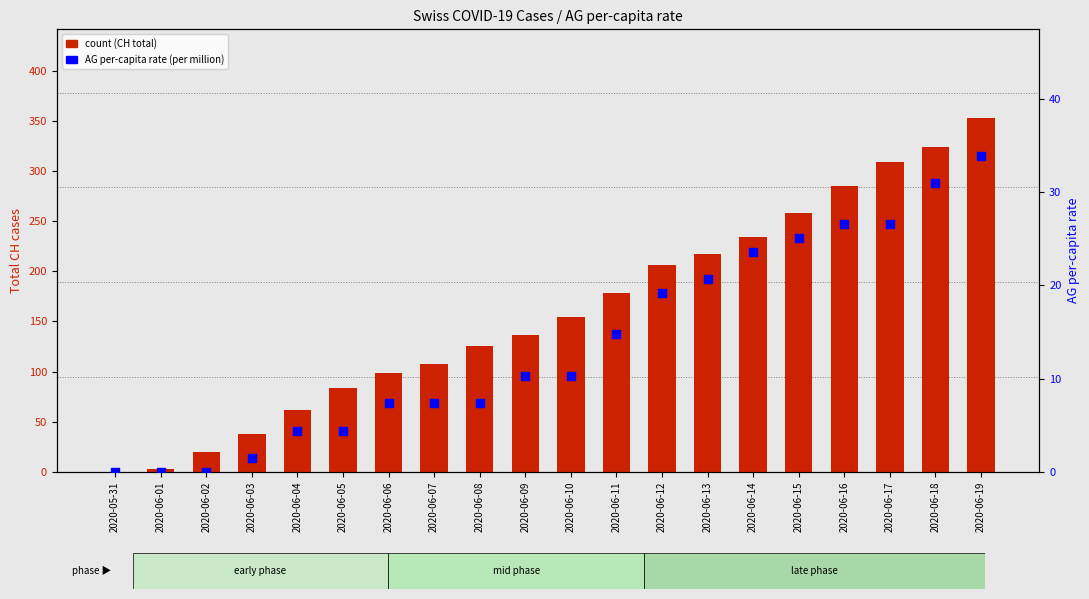

At which category is the sum across all series the highest?

2020-06-19